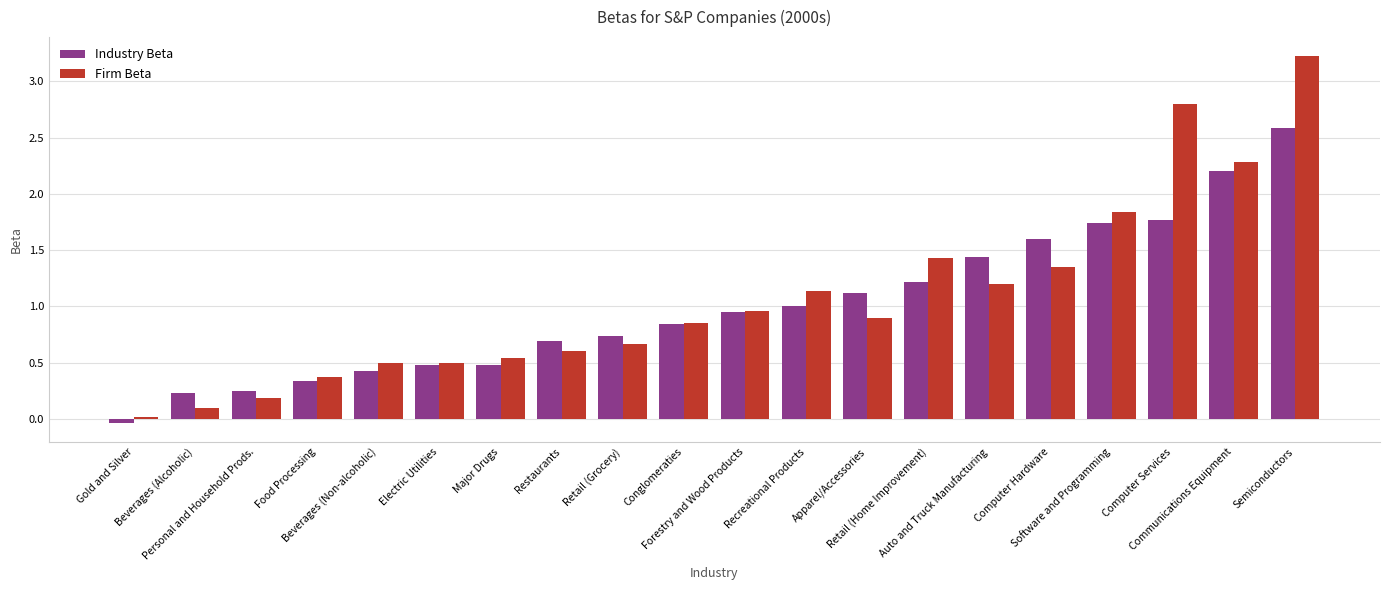

At how many categories does at least one series exceed 2?

3